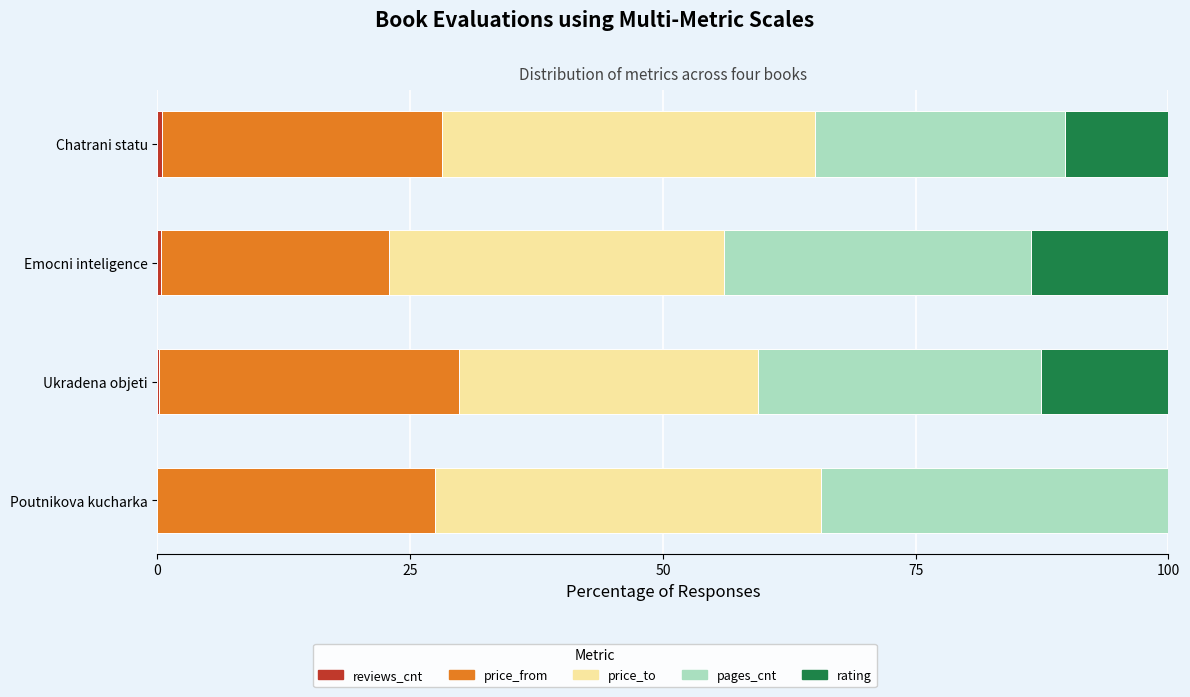

How many data points does each series have?

4